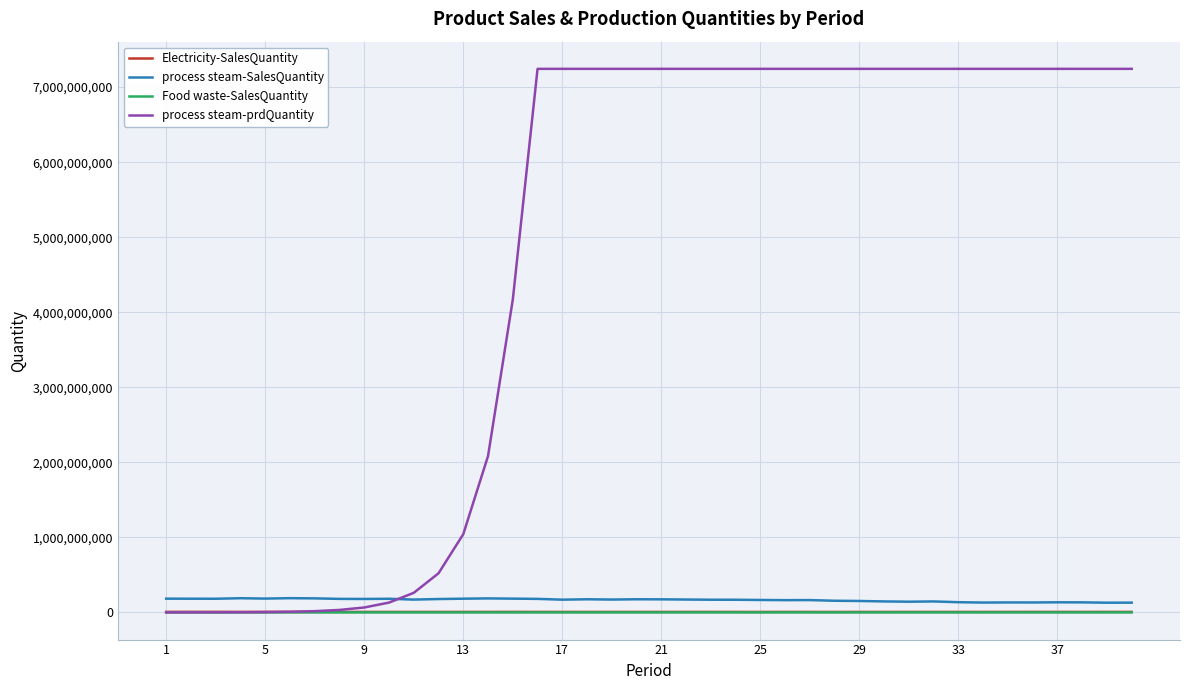

Which series has the widest spread of values?

process steam-prdQuantity